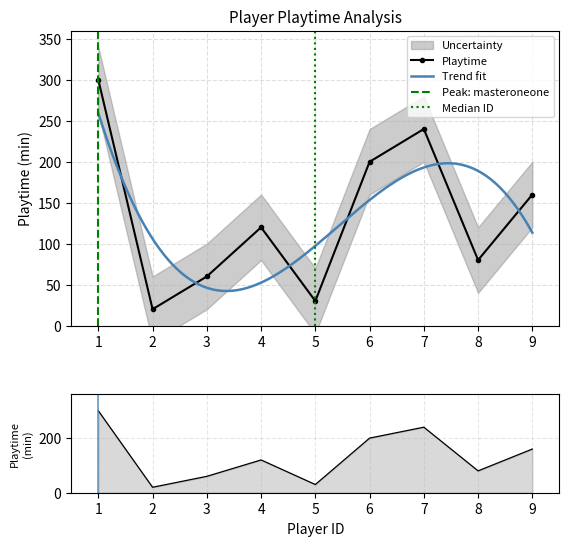

Rank the categories by value from lowest to highest.

2, 5, 3, 8, 4, 9, 6, 7, 1